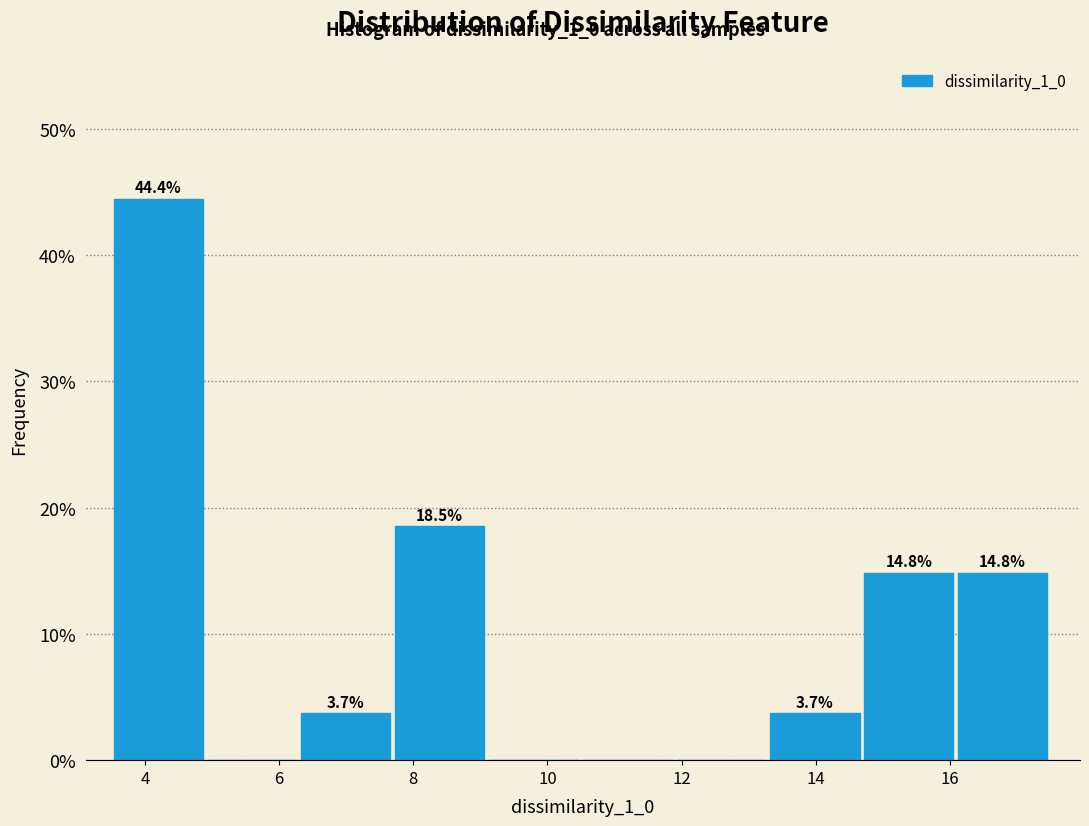

Which range on the x-axis has the tallest bar?

3.6 to 5.0